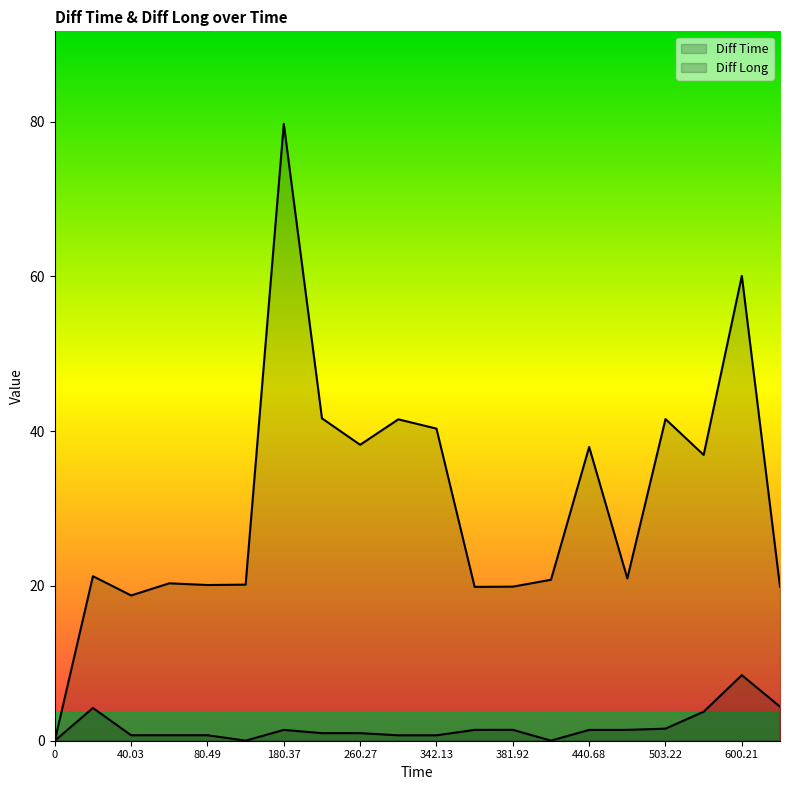

How many data points does each series have?

20